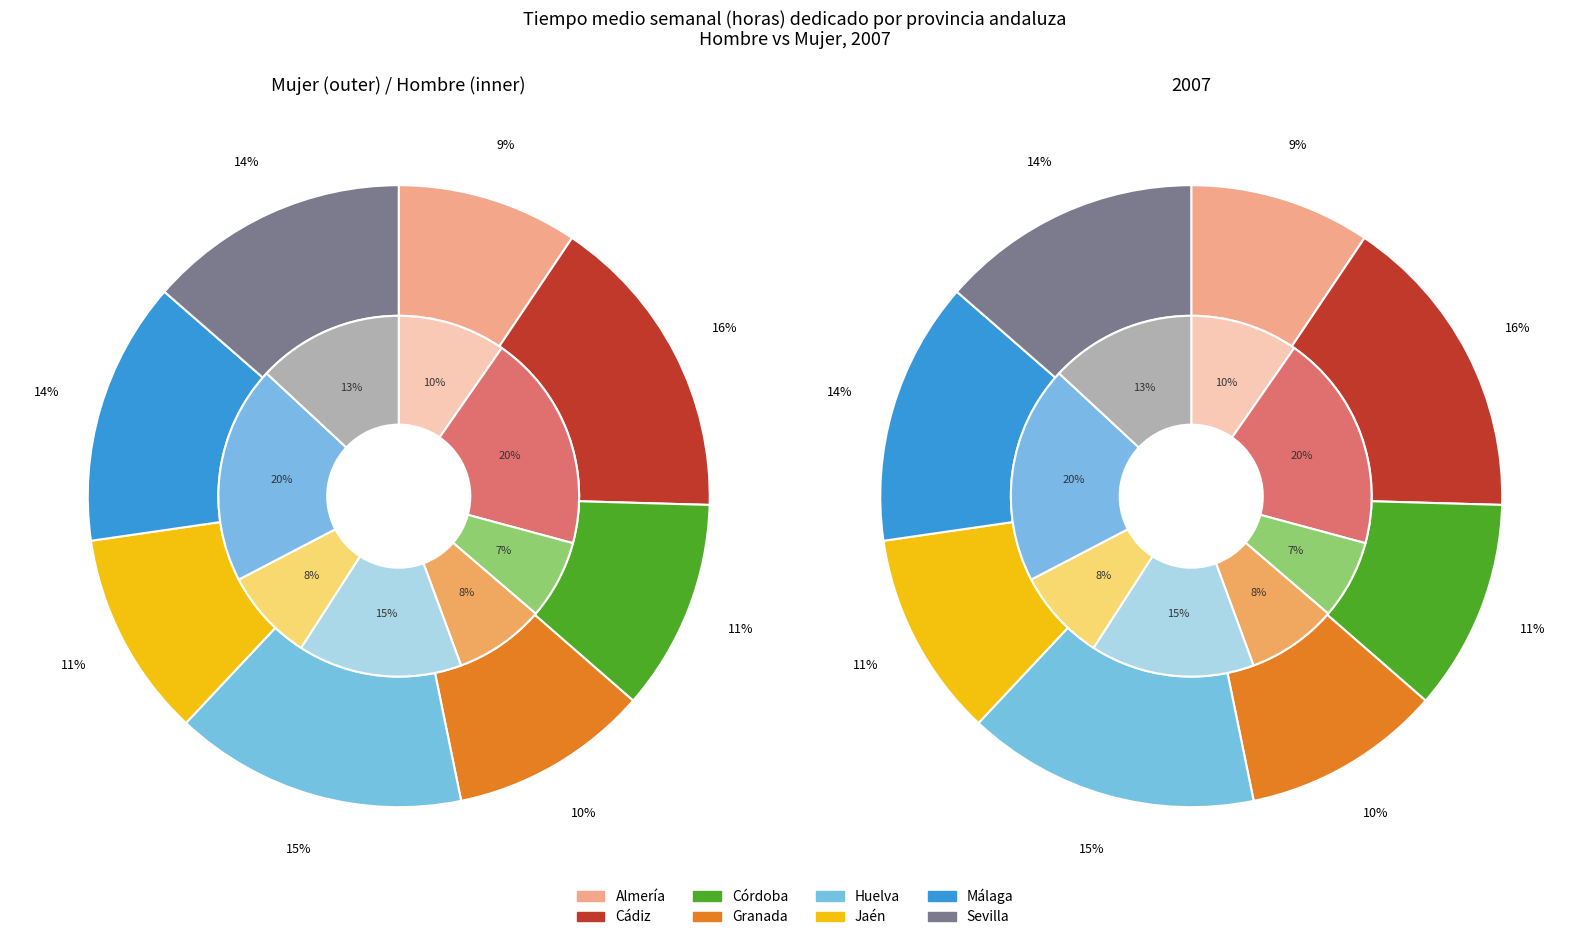

To the nearest percent, what is the difference between the largest and smallest slice percentages?

12%